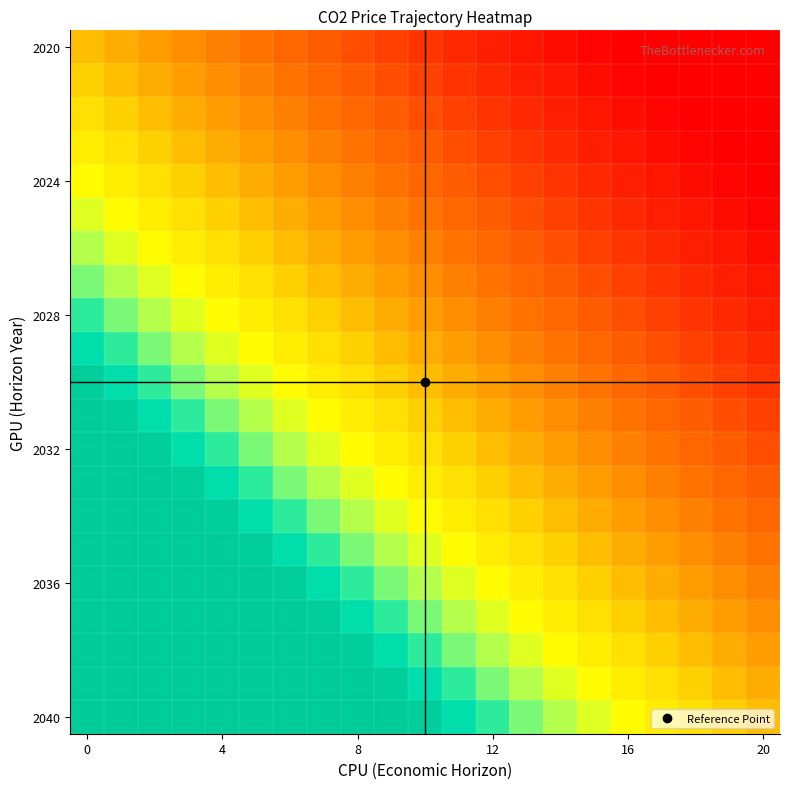

What is the greatest value displayed?

4.7